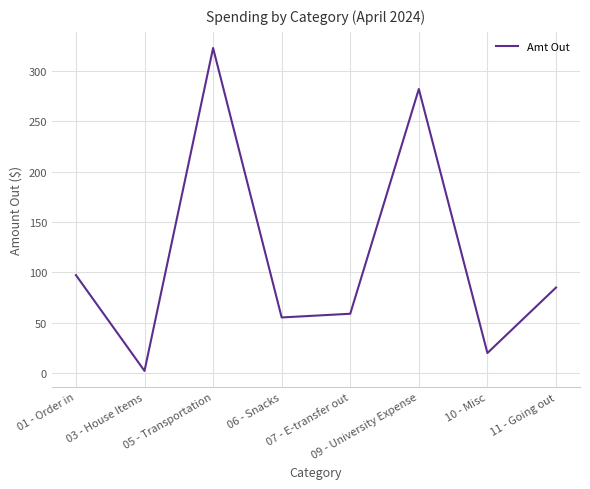

What is the sum of all values?

924.0